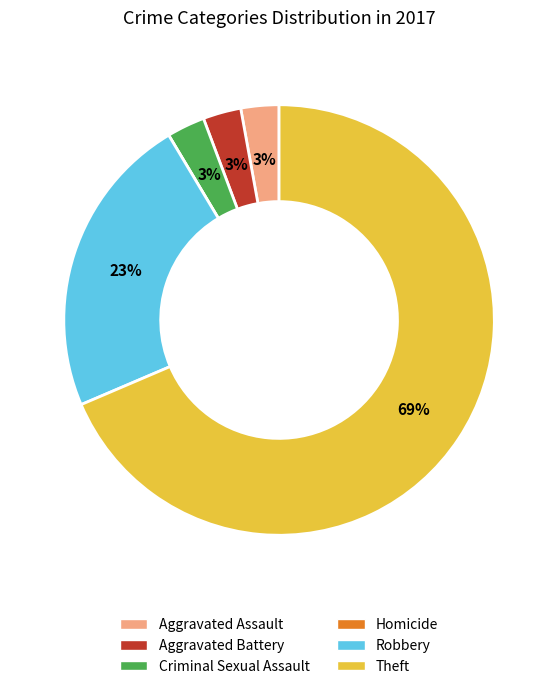

To the nearest percent, what is the combined percentage of Criminal Sexual Assault and Aggravated Assault?

6%